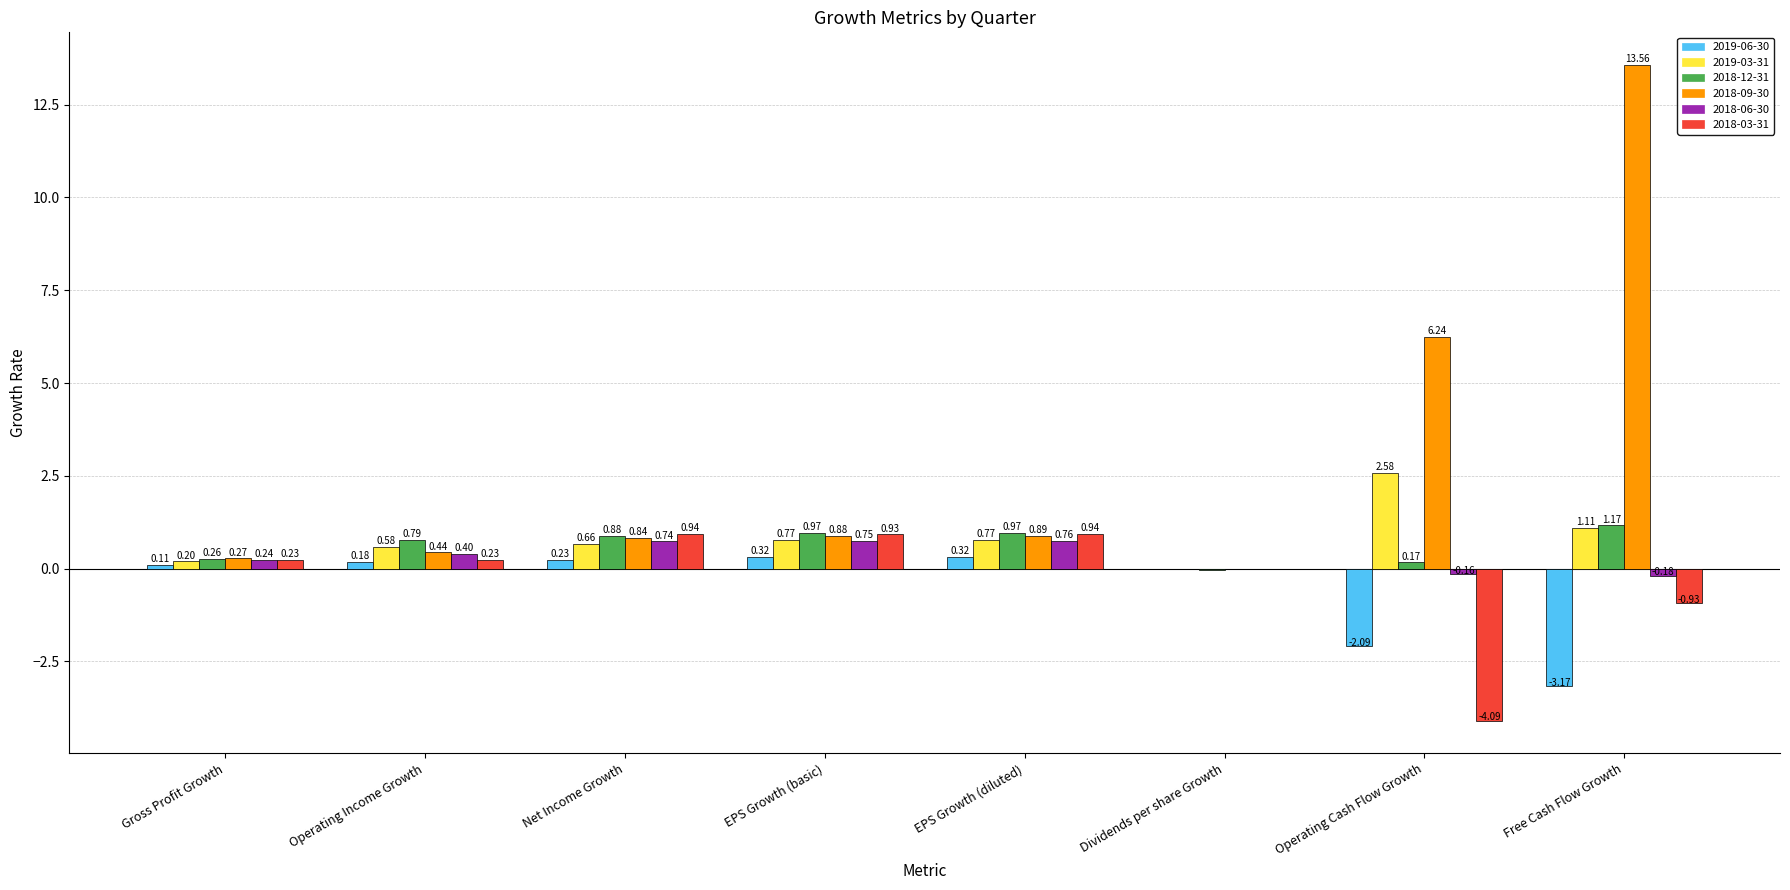

What is the sum of the 2018-09-30 values at EPS Growth (diluted) and Net Income Growth?

1.7